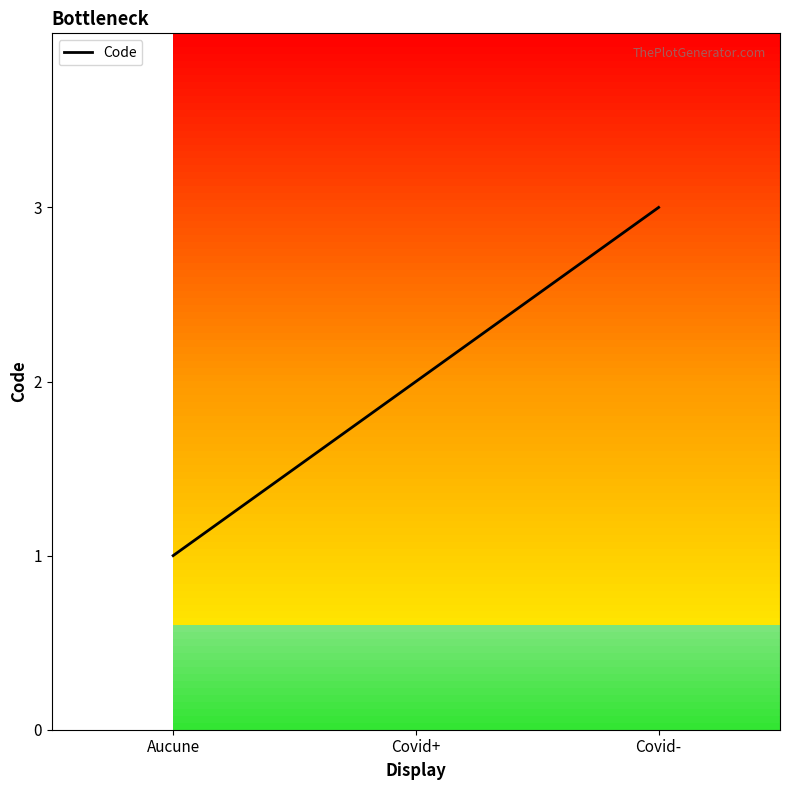

What is the sum of all values?

6